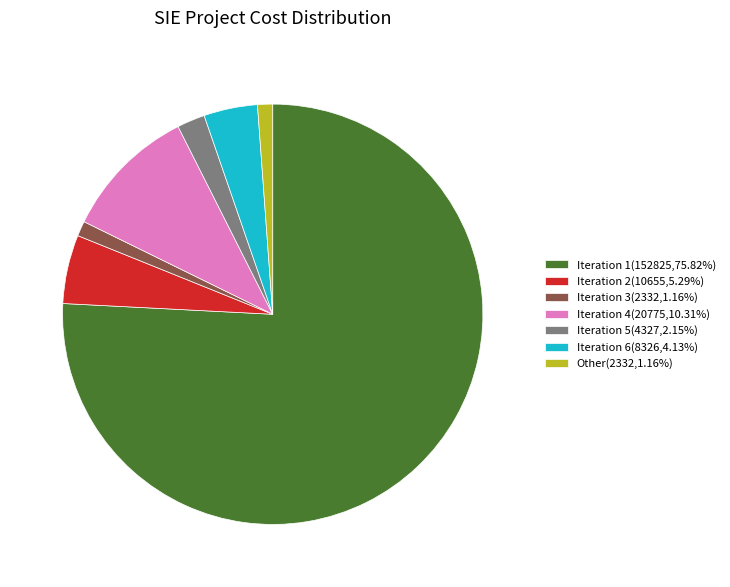

How many segments does this pie chart have?

7